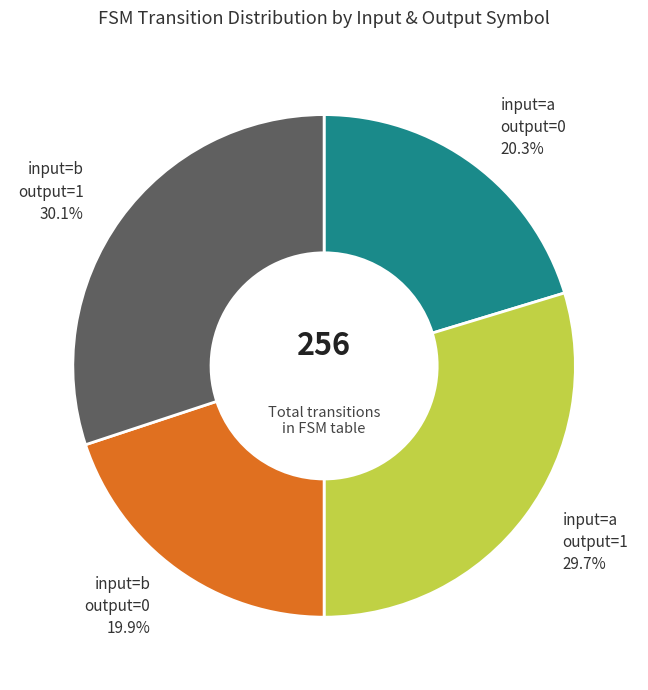

Is there a majority slice in this chart?

No